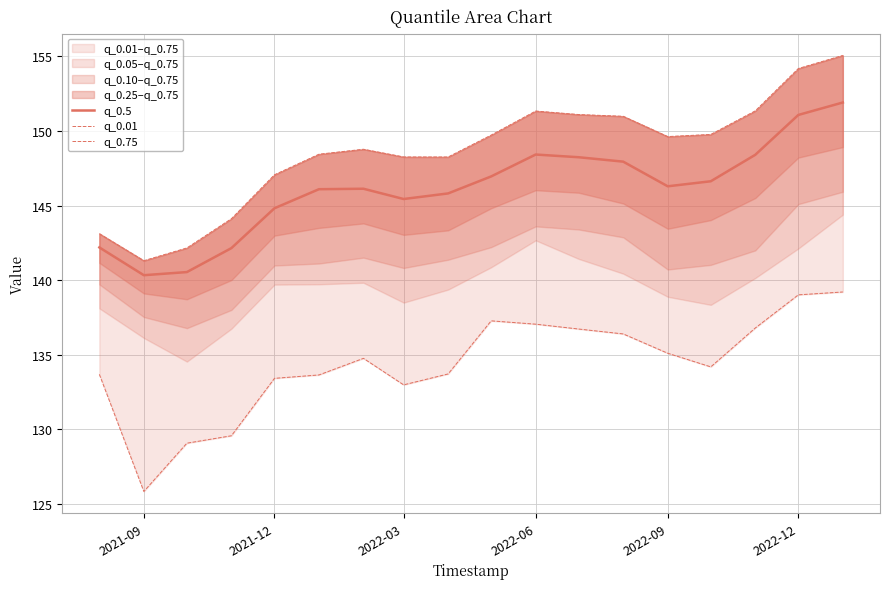

Does the chart display data point markers on the line(s)?

No